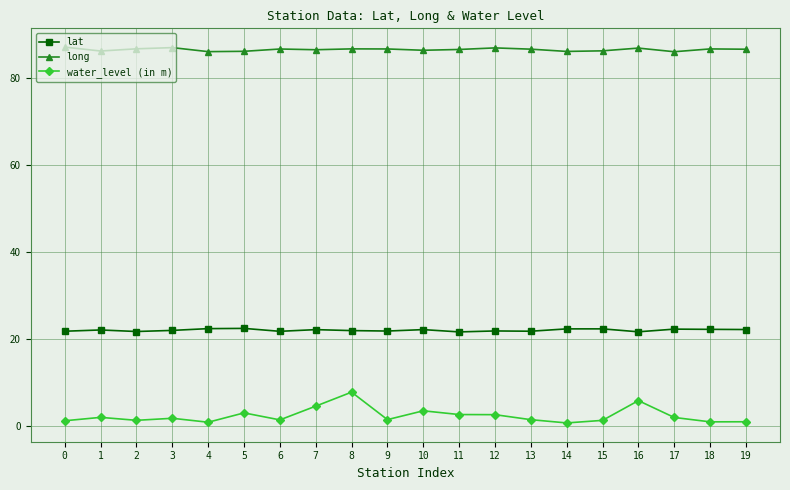

True or false: water_level (in m) and long intersect in this chart.

False